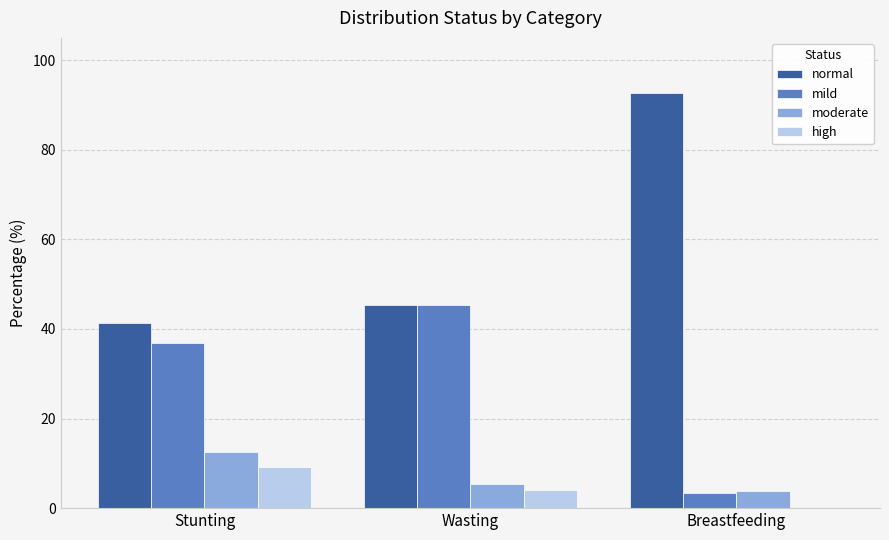

Is it true that high equals 13.8 at Stunting?

False